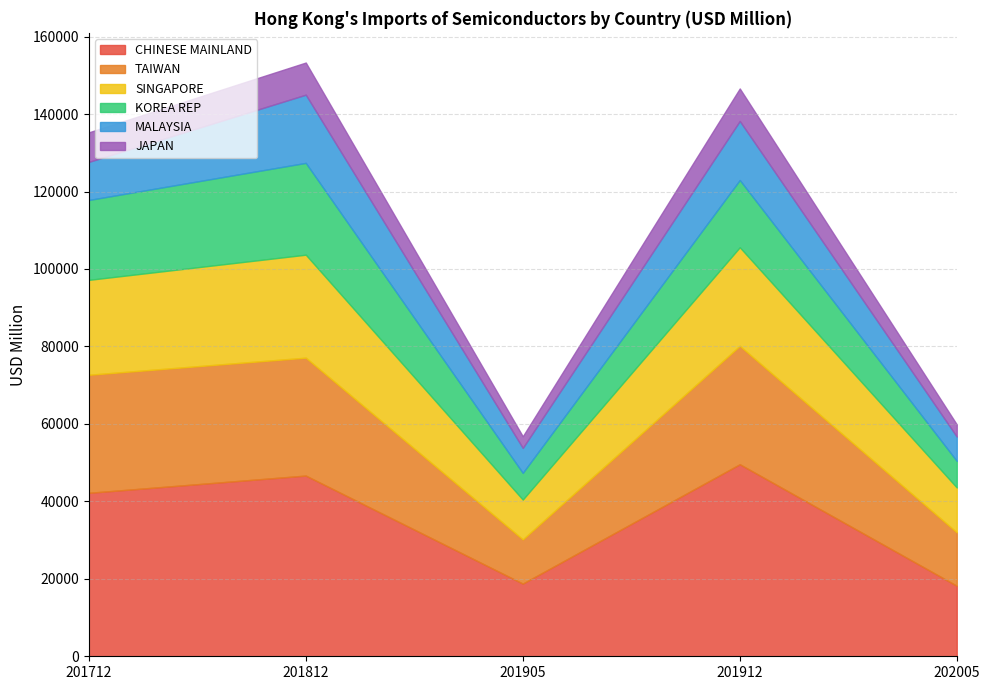

What is the total value across all series at 202005?

59877.5